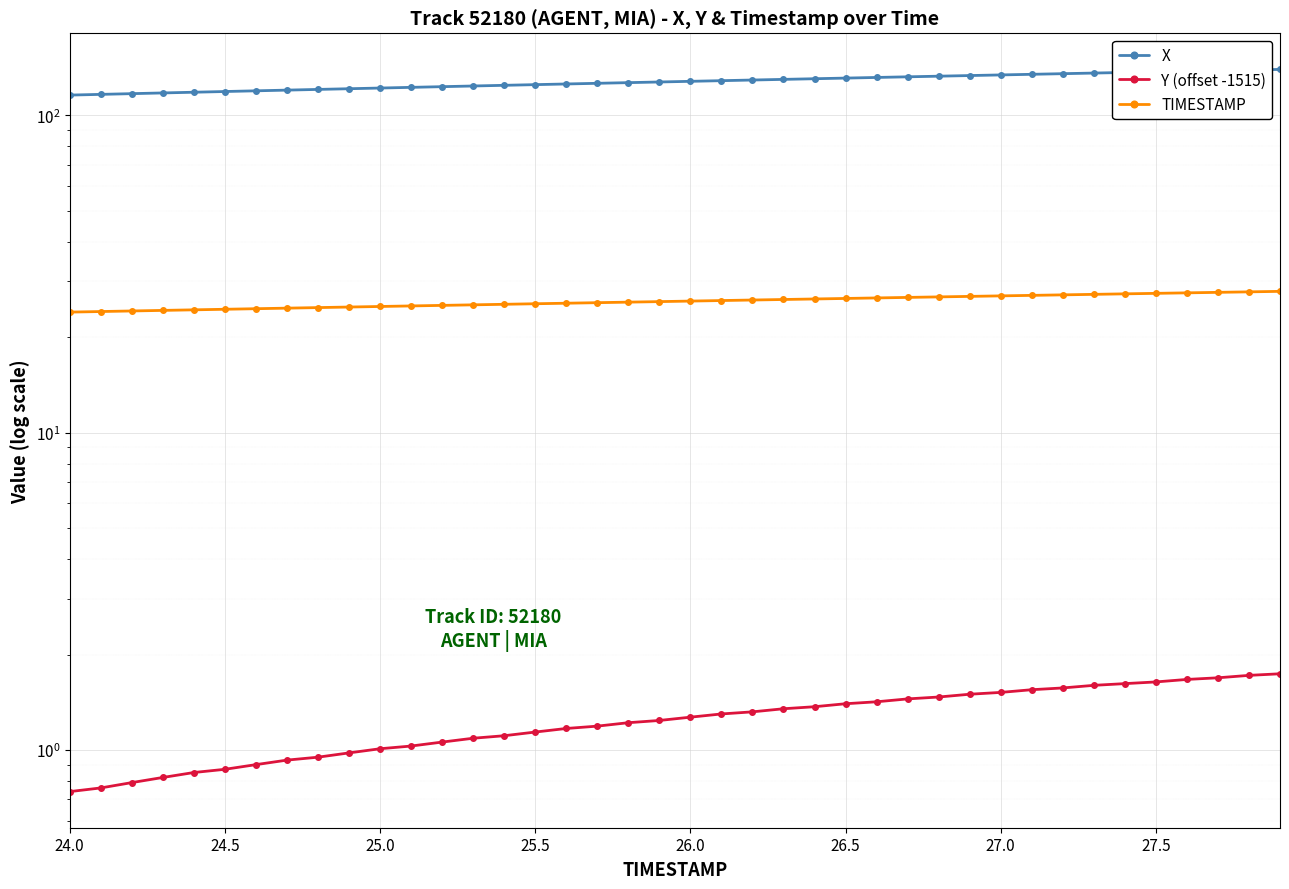

True or false: TIMESTAMP and X intersect in this chart.

False